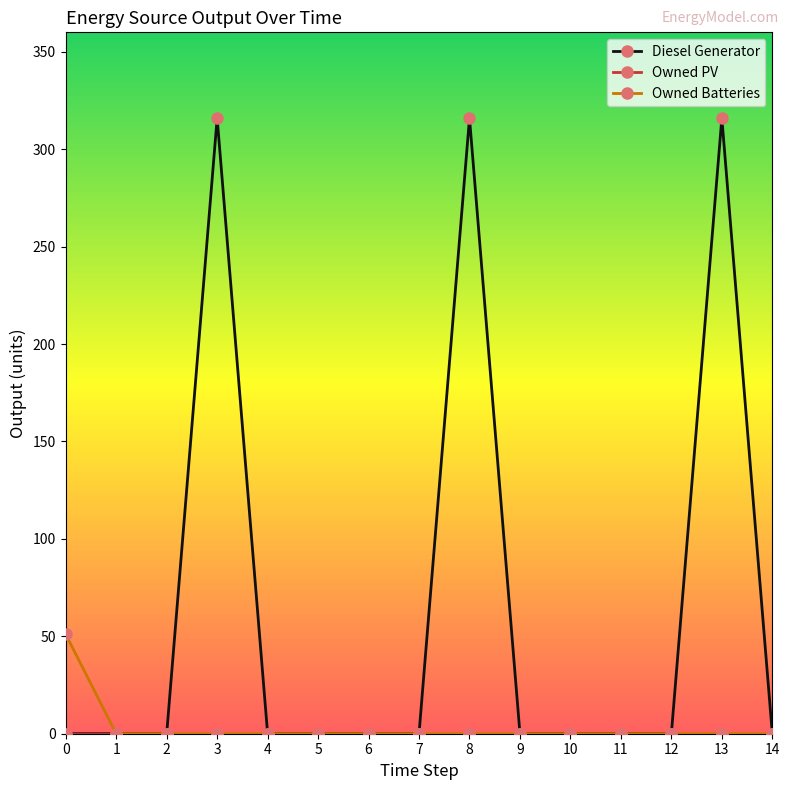

Which series has the largest total across all categories?

Diesel Generator